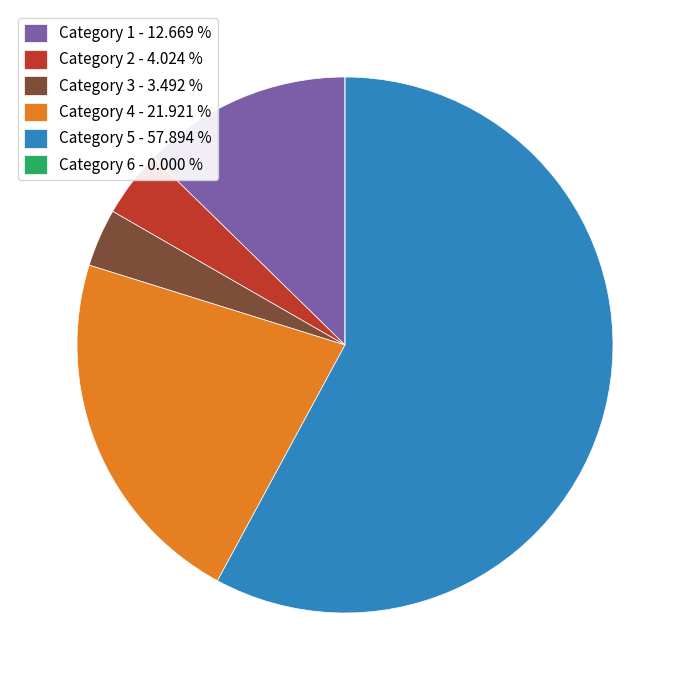

Combined, do Category 5 - 57.894 % and Category 2 - 4.024 % account for over 50%?

Yes